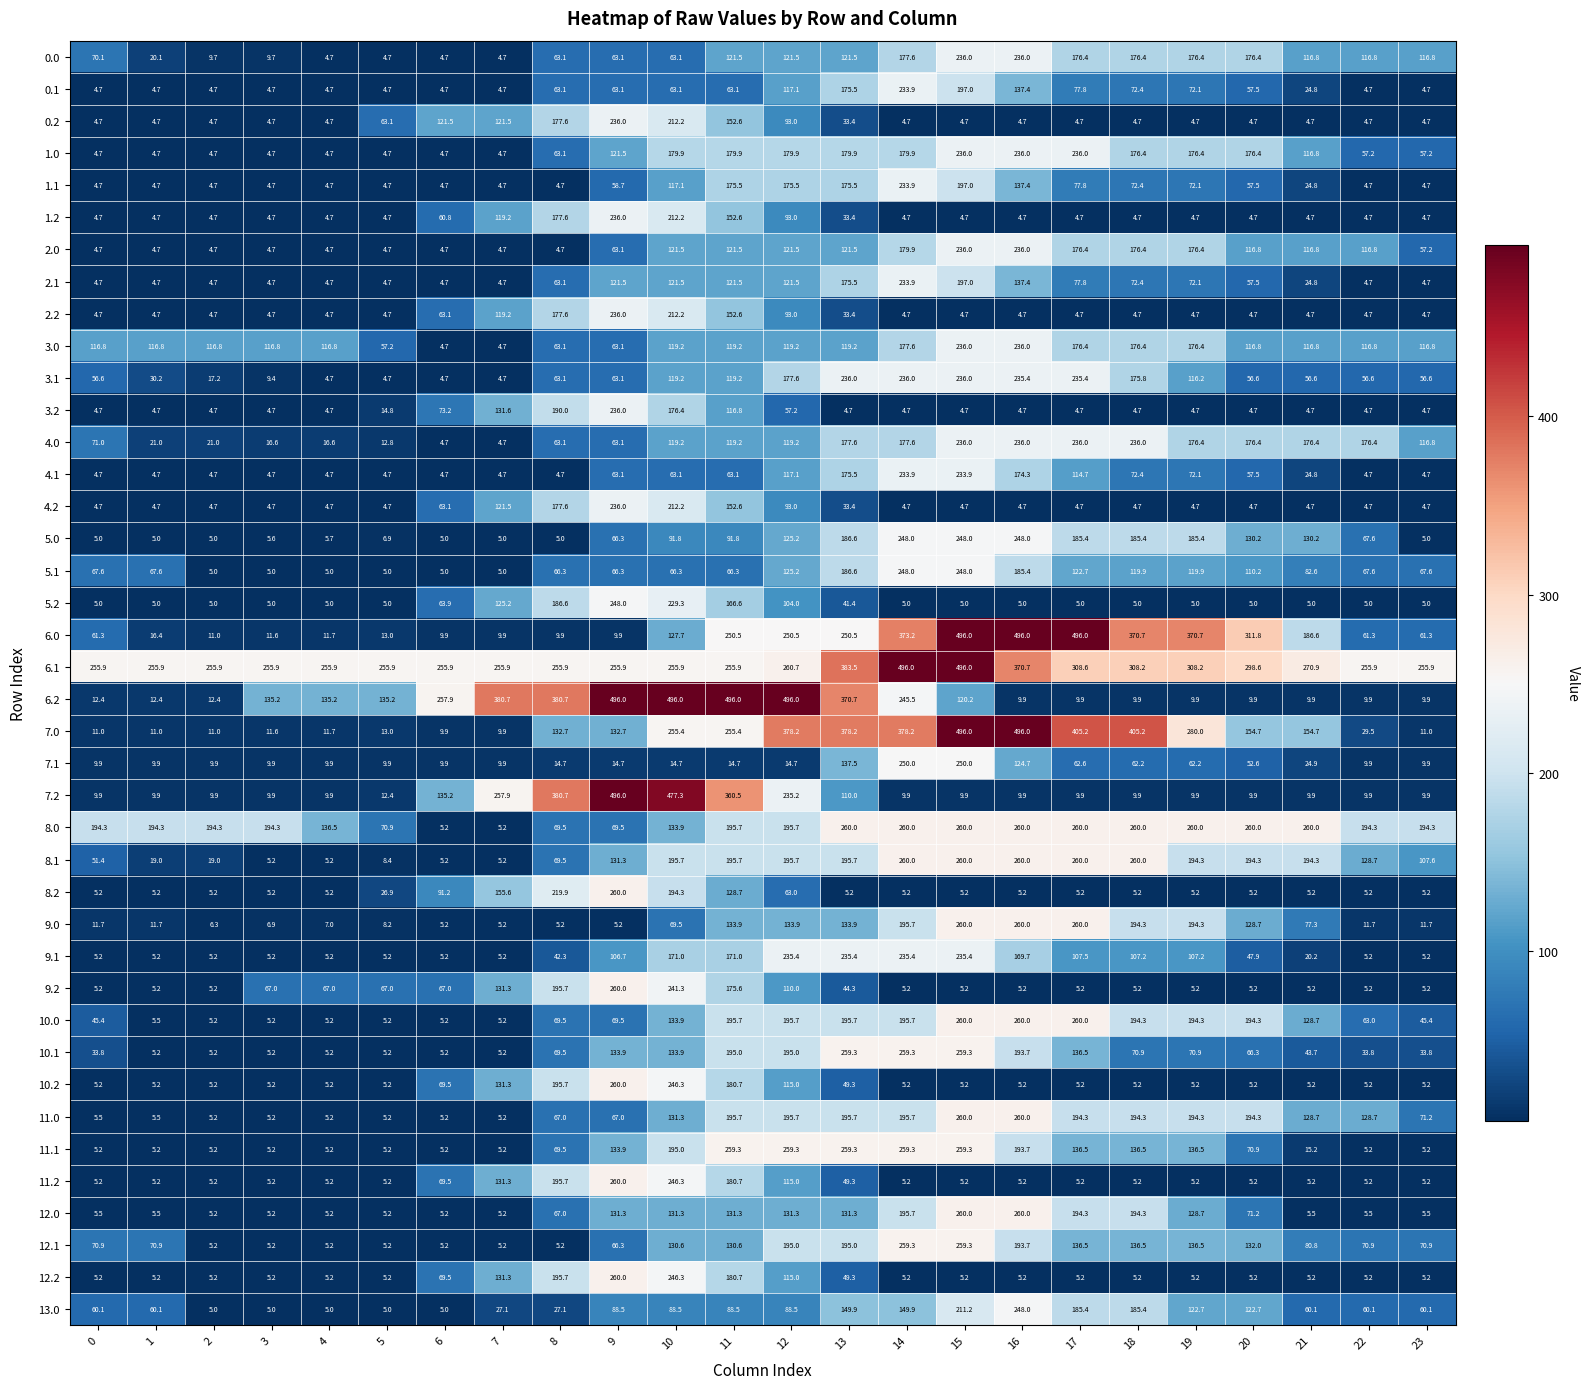

Is it true that 2.0 equals 307.9 at 19?

False